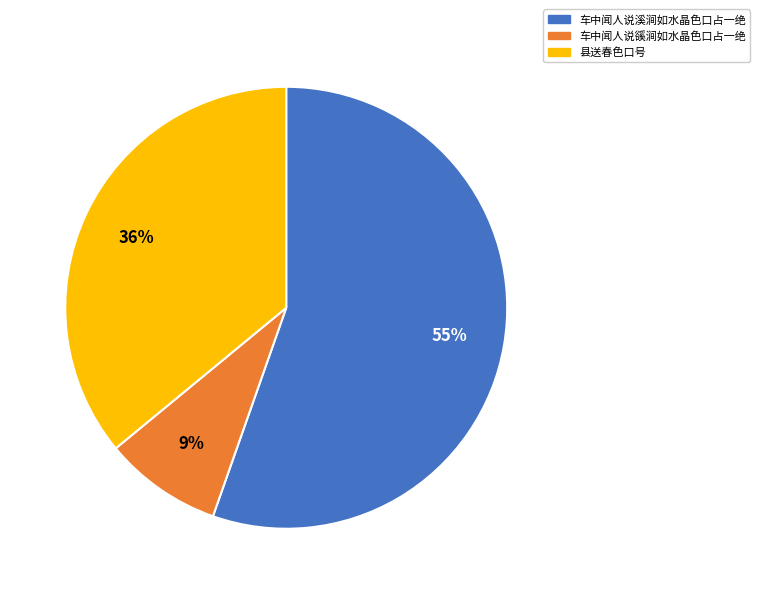

How many slices are in this pie chart?

3